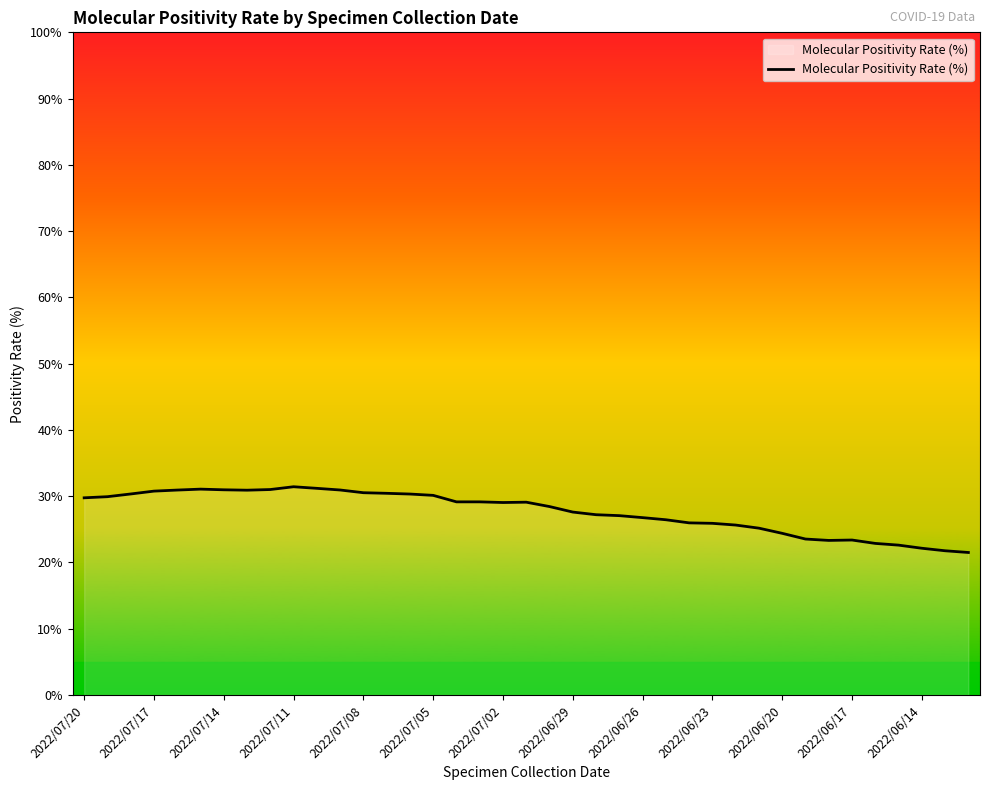

What is the greatest value displayed?

31.4